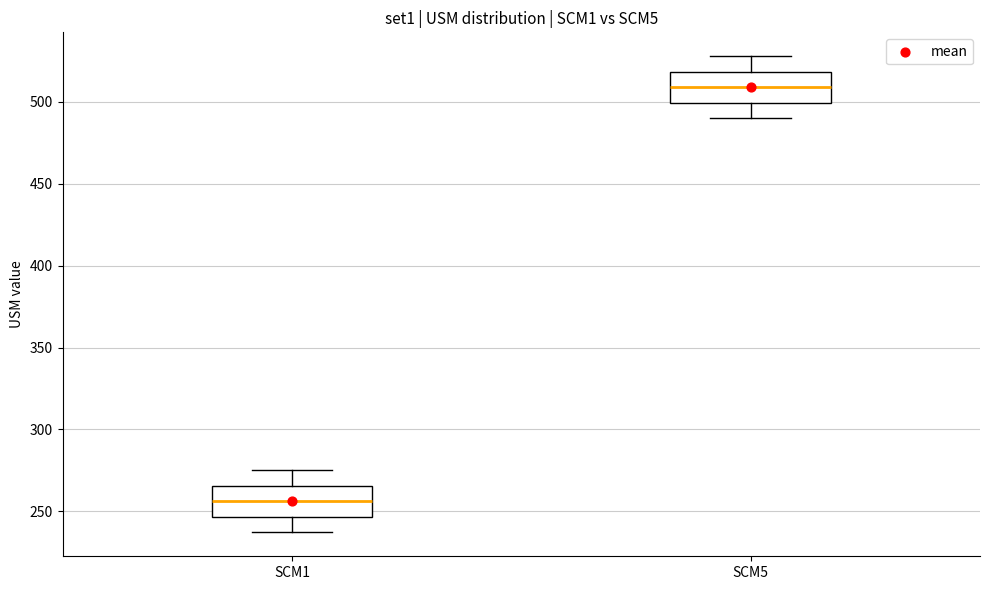

Reading left to right, read every box against the y-axis: the position of its median line, the range the box covers, and the ends of its whiskers. The values are not printed on the chart, so give them approximately, as read against the axis.

SCM1: median 255, box 245 to 265, whiskers 235 to 275
SCM5: median 510, box 500 to 520, whiskers 490 to 530